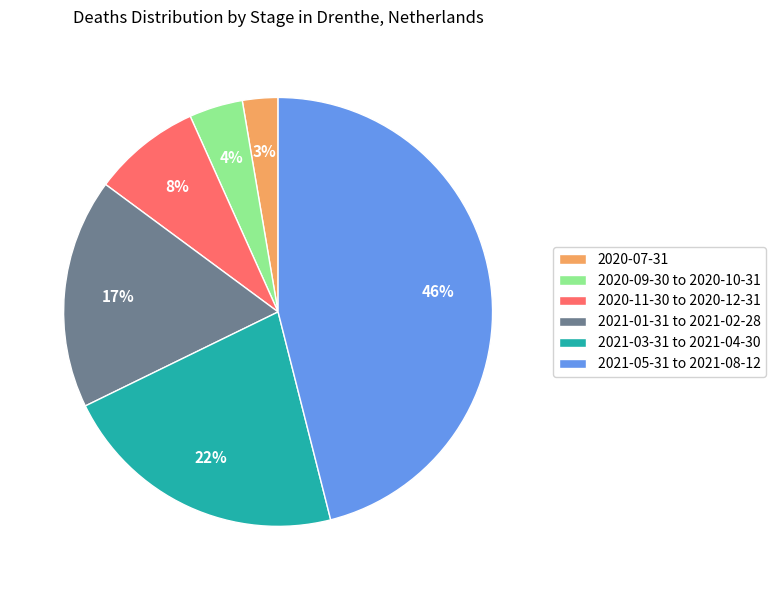

To the nearest percent, what is the difference between the largest and smallest slice percentages?

43%